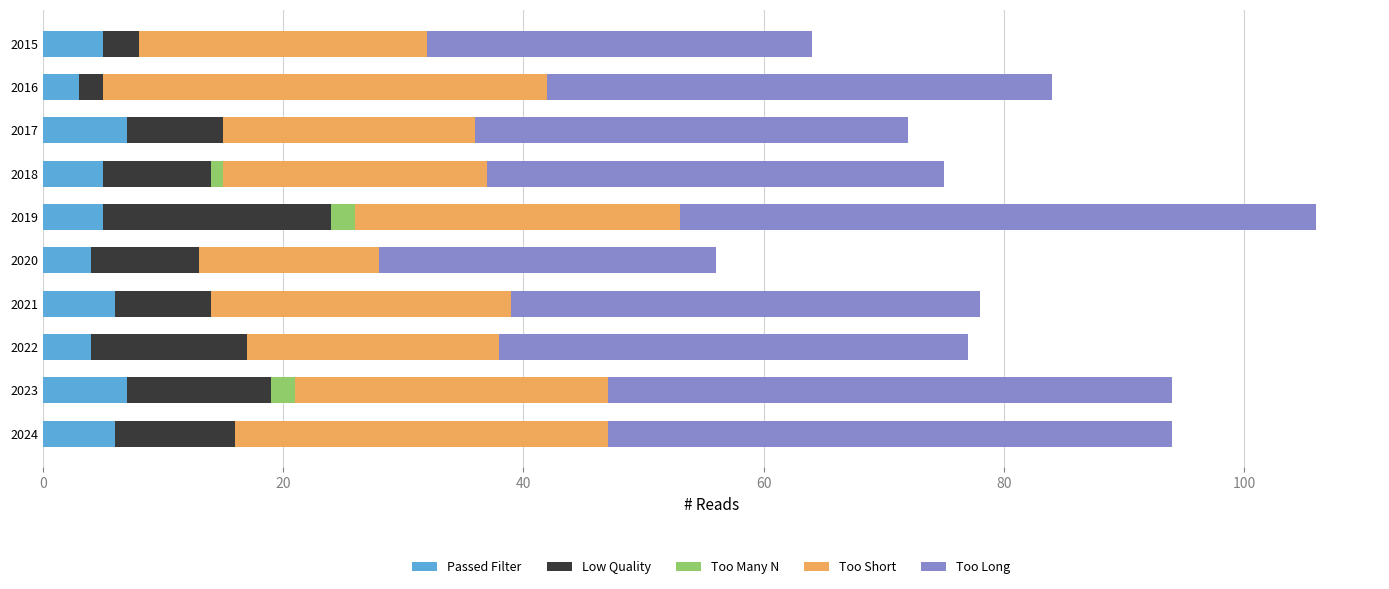

At which category is the sum across all series the highest?

2019